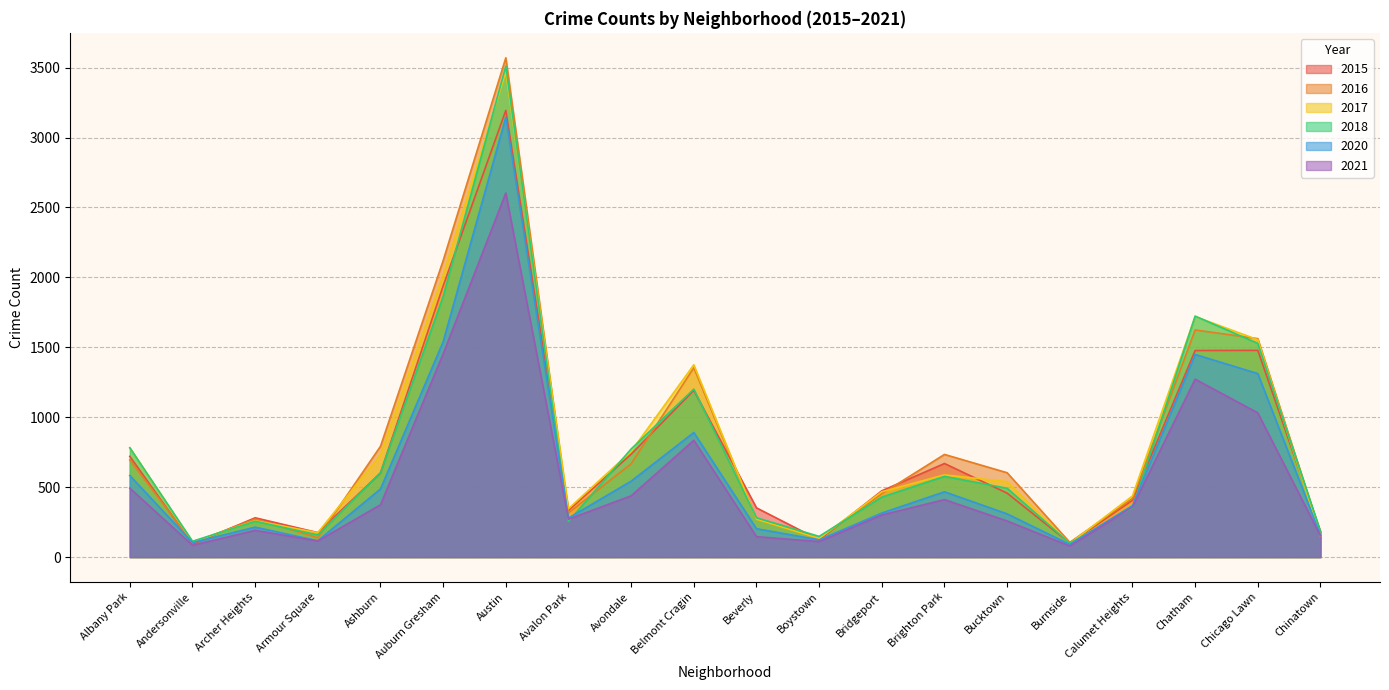

The value of 2015 at Avondale is 1091. True or false?

False